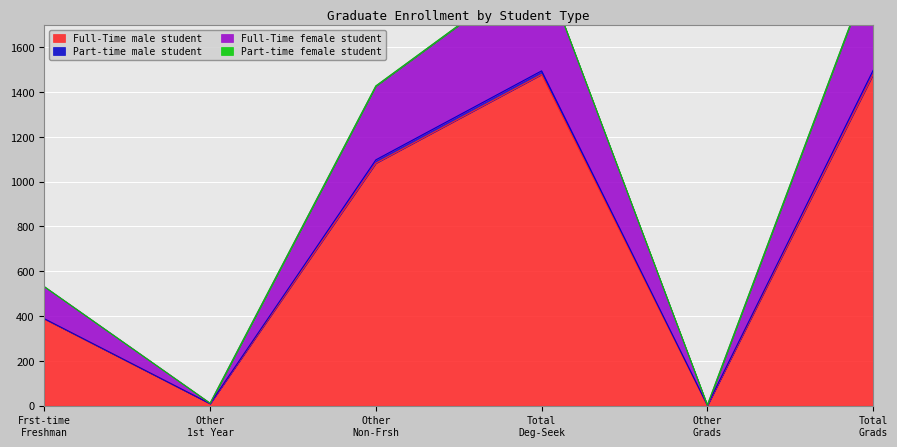

True or false: Full-Time female student has more than 2 points higher than both neighbors.

False